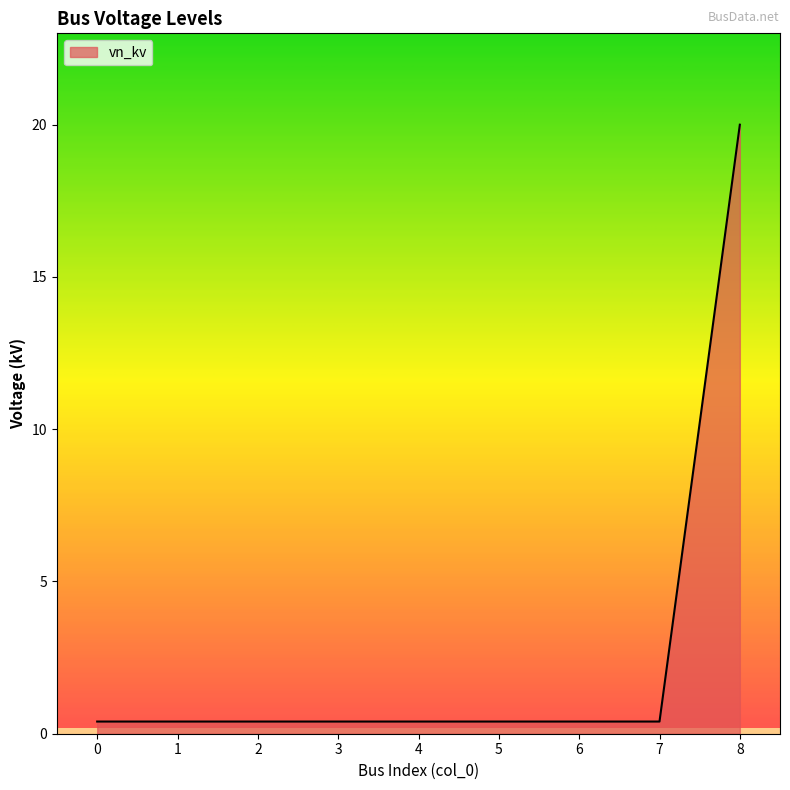

What is the greatest value displayed?

20.0